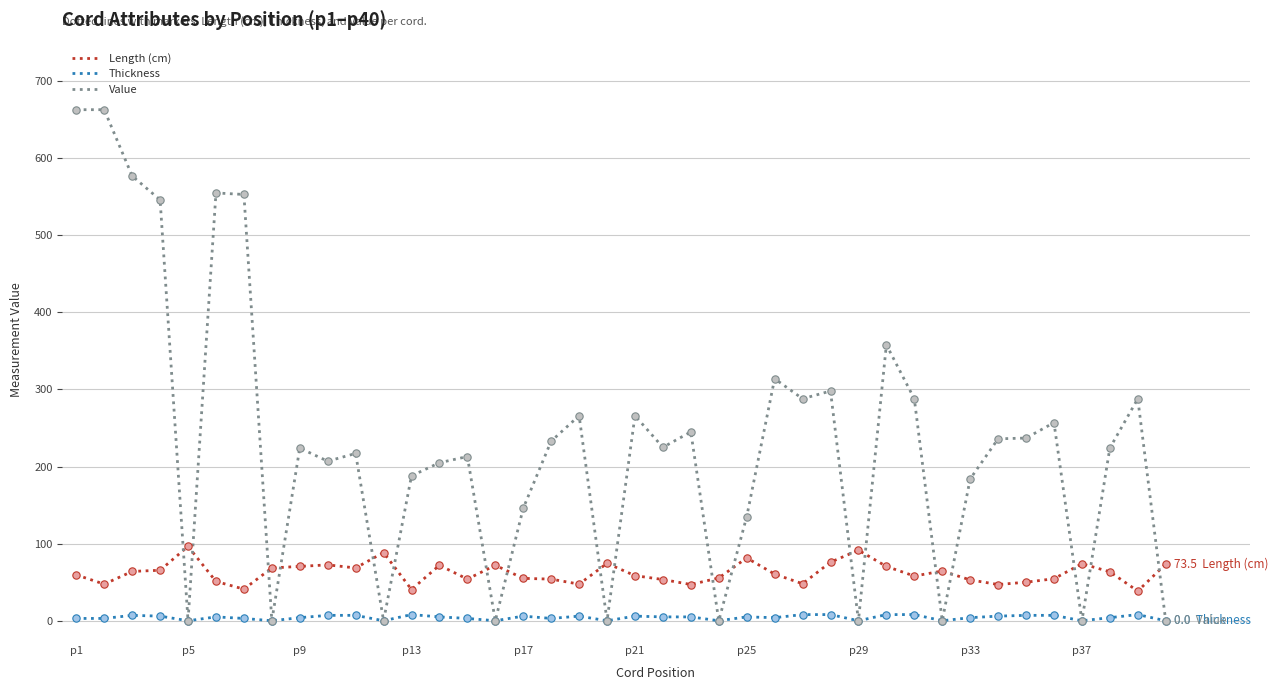

Which series has the largest total across all categories?

Value